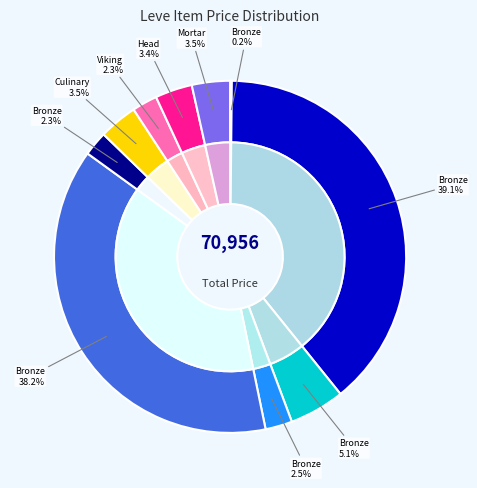

Rank the categories by value from highest to lowest.

Bronze Ingot, Bronze Saw, Bronze Rivets, Amateur's Culinary Knife, Amateur's Mortar, Bronze Head Knife, Bronze War Axe, Viking Sword, Bronze Bastard Sword, Bronze Hatchet